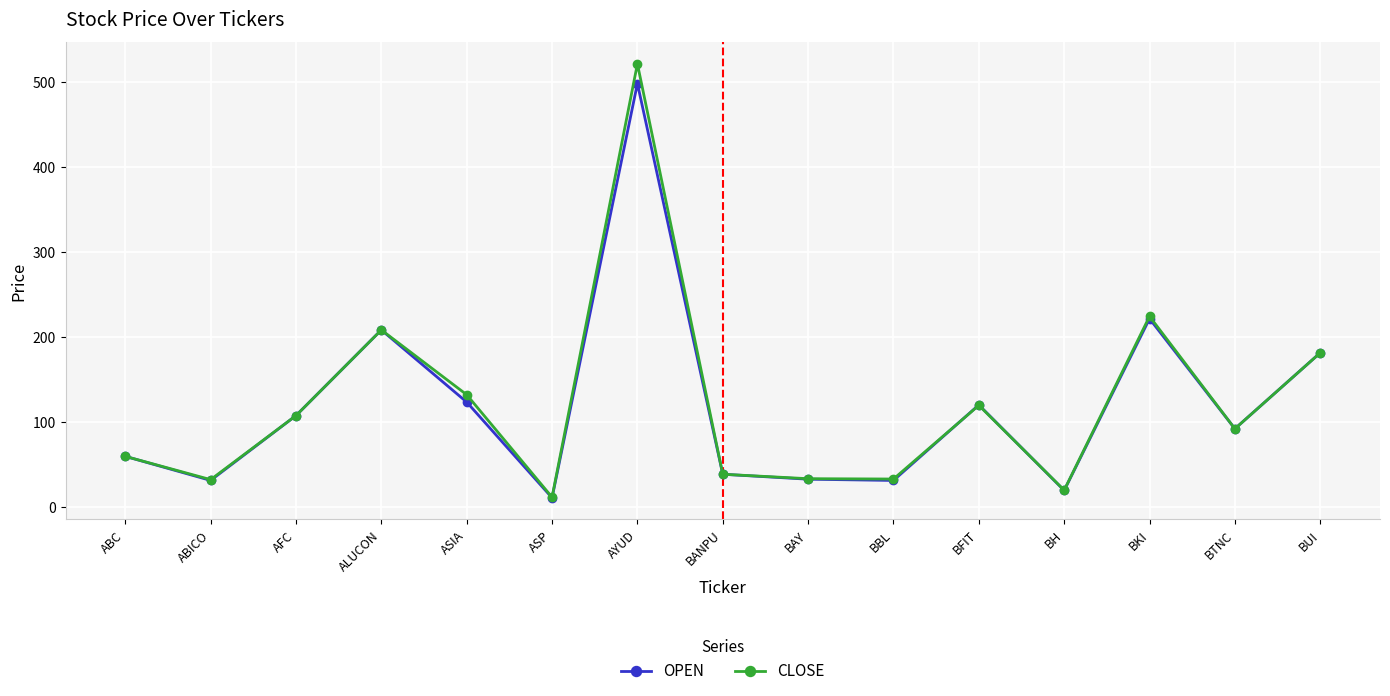

Is the value of OPEN at BUI greater than the value of CLOSE at BAY?

Yes